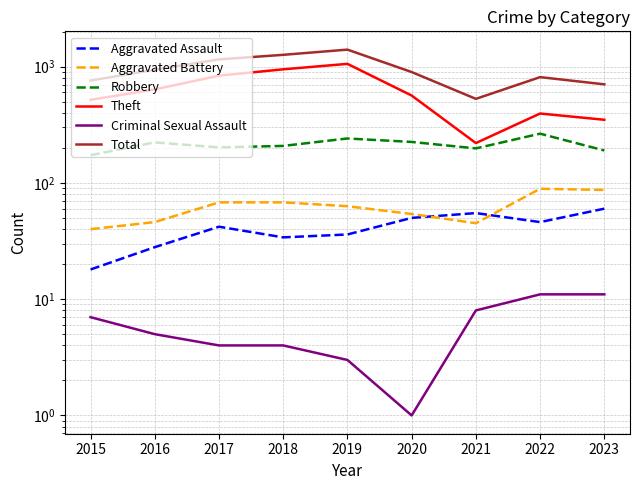

What is the total value across all series at 2019?

2799